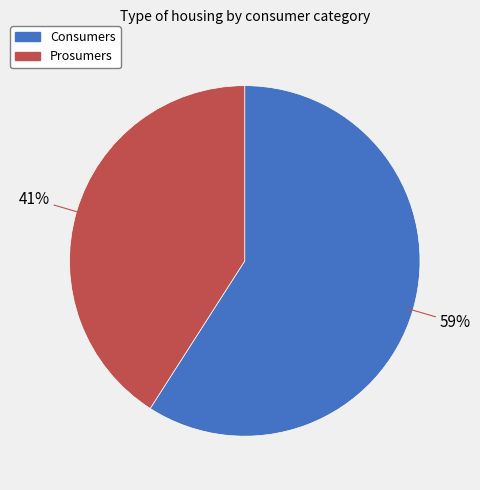

Which slice is the largest?

Consumers